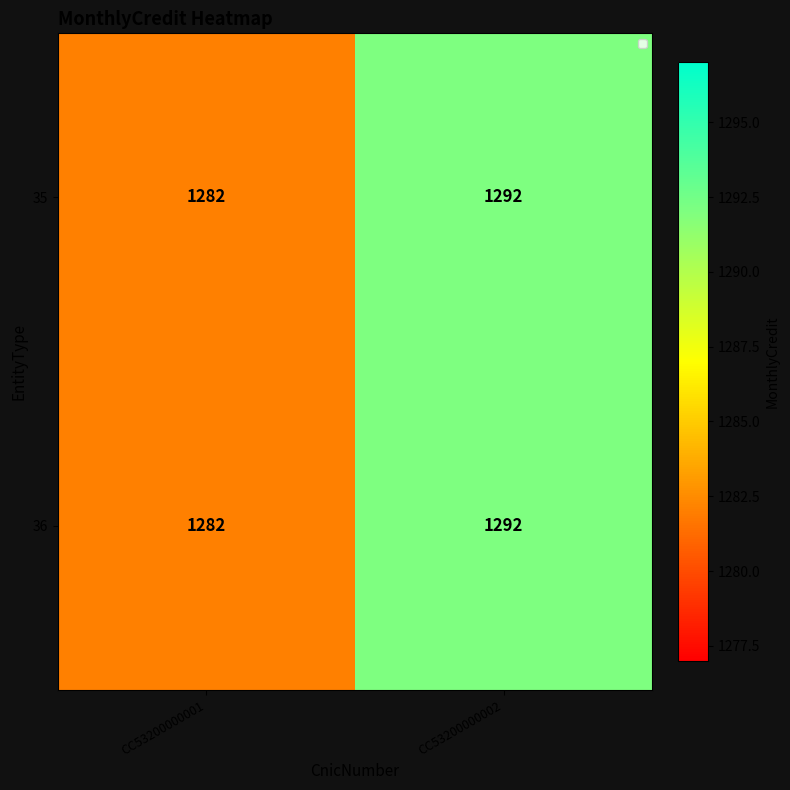

Which category has the highest value across all series?

CC53200000002